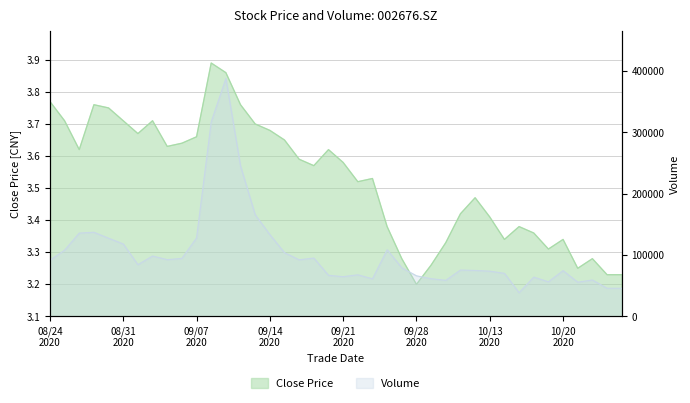

Reading left to right, what are all the values shown in this chart?

close: 3.8	3.7	3.6	3.8	3.8	3.7	3.7	3.7	3.6	3.6	3.7	3.9	3.9	3.8	3.7	3.7	3.6	3.6	3.6	3.6	3.6	3.5	3.5	3.4	3.3	3.2	3.3	3.3	3.4	3.5	3.4	3.3	3.4	3.4	3.3	3.3	3.2	3.3	3.2	3.2
vol: 91545.6	107945.2	135786.0	137141.7	127408.0	118105.6	84339.0	98399.6	92499.3	94500.5	127856.0	317011.8	387769.9	245187.3	165637.1	133308.0	103817.7	92261.7	95092.5	66974.0	64763.6	67798.4	61242.1	108639.0	79256.8	66152.0	61447.0	58759.7	75556.1	74896.3	73737.5	70168.0	38664.0	64044.8	56396.7	74609.0	55753.7	59340.2	45894.6	45894.6